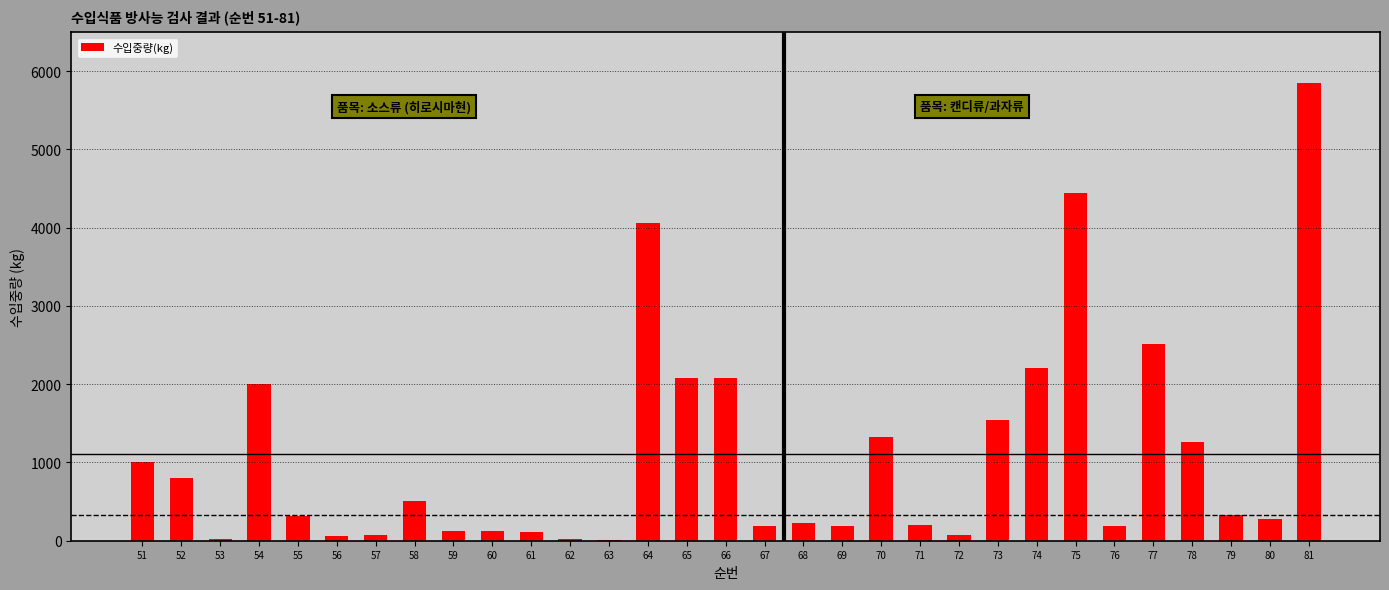

What is the sum of all values?

34178